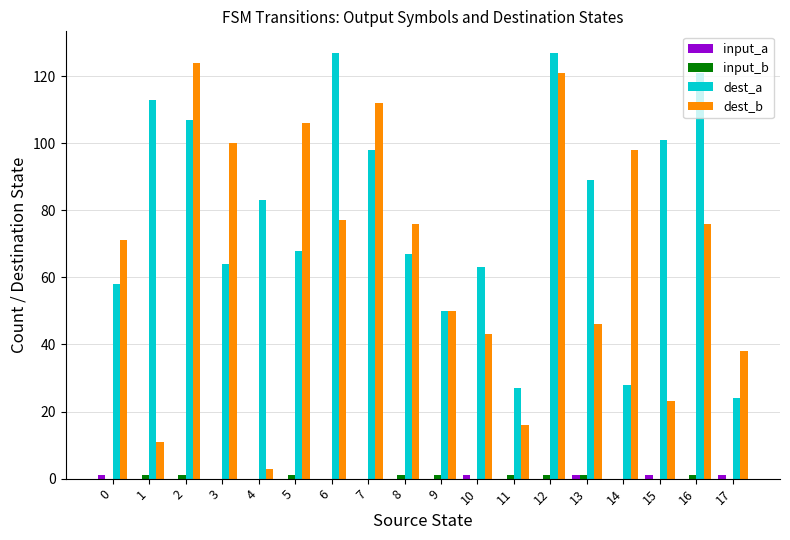

Are the bars horizontal?

No